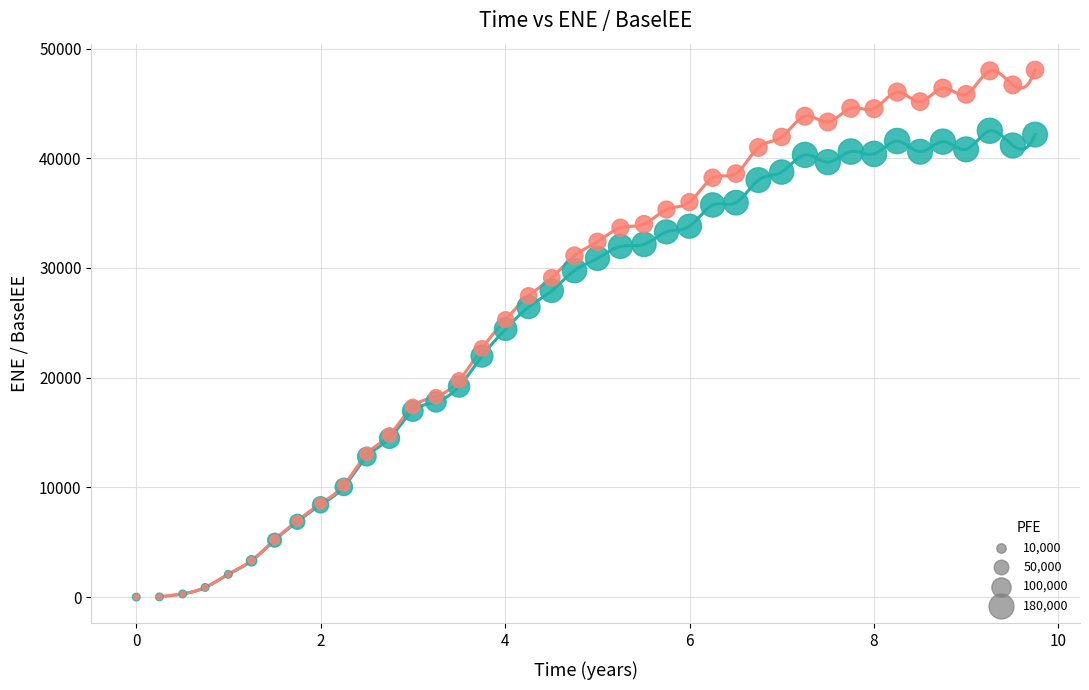

In the ENE series, what Y value is closest to 21249?

21959.5